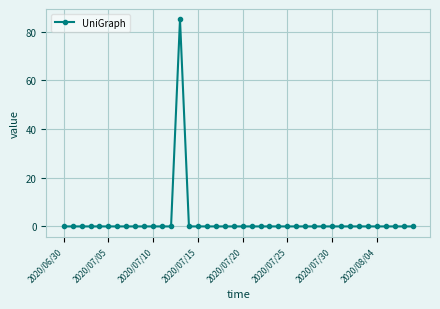

Count the number of categories in the chart.

40